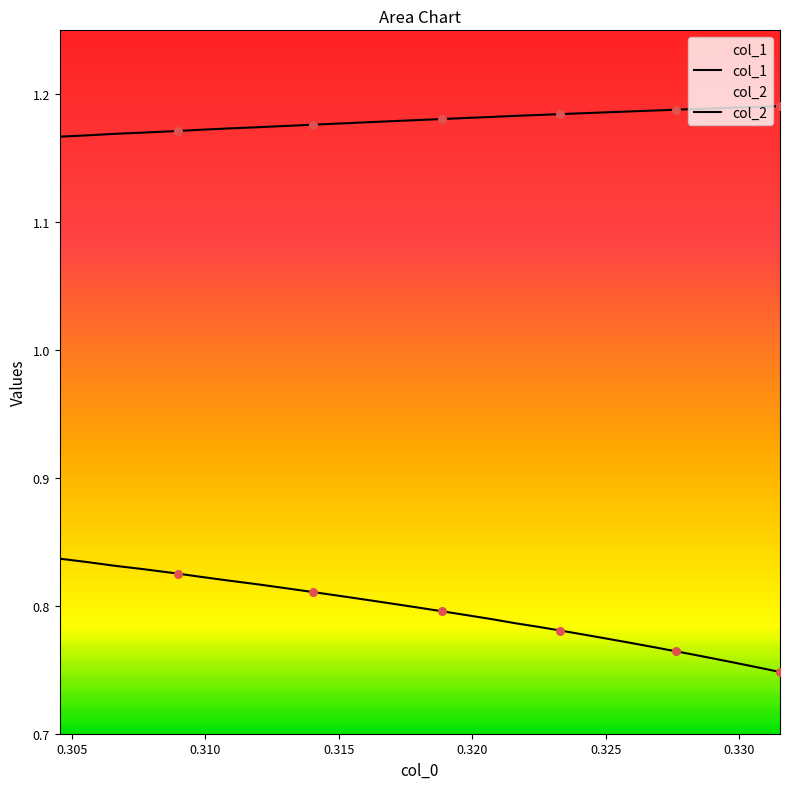

Which series has the largest total across all categories?

col_2